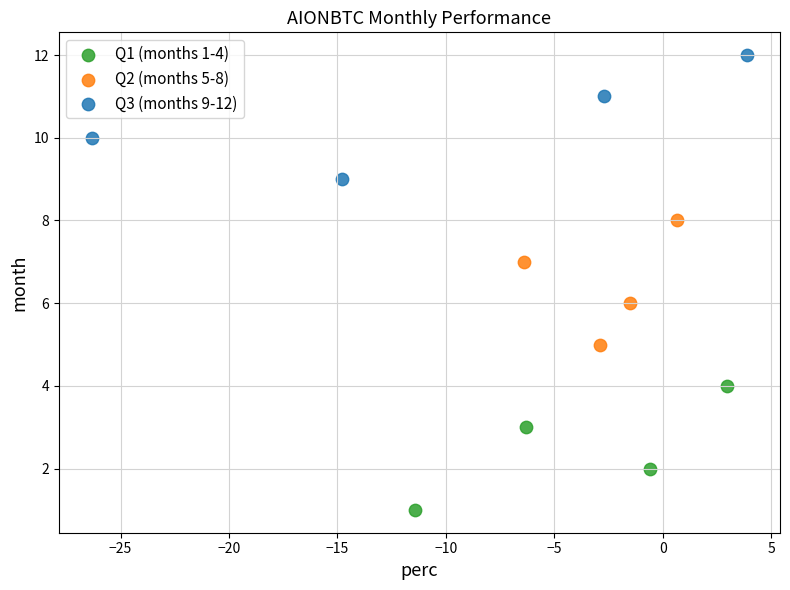

Which series contains the lowest Y value?

Q1 (months 1-4)